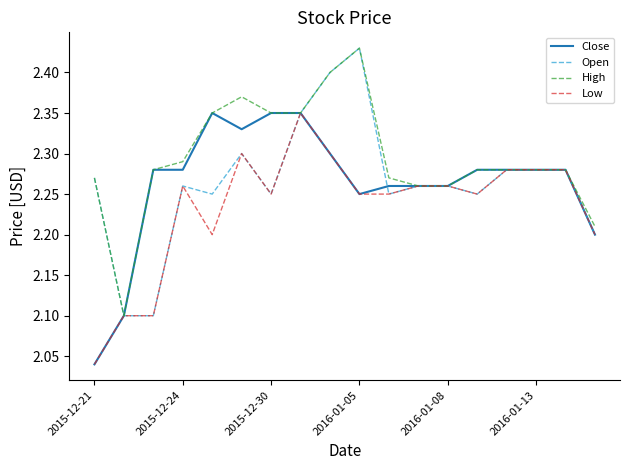

What is the minimum value for High?

2.1